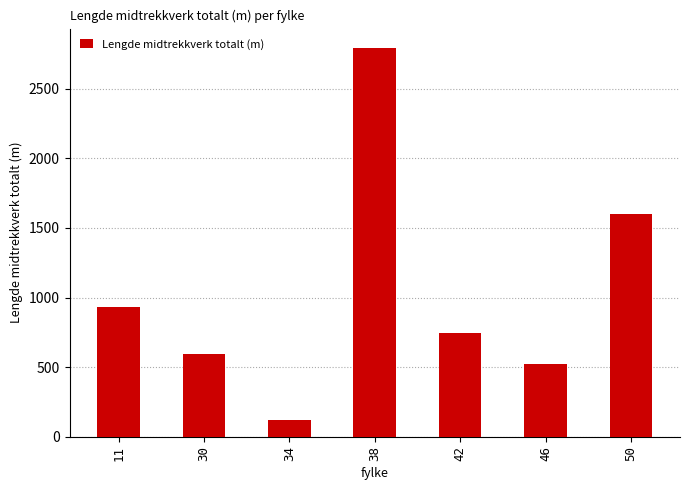

What is the sum of all values?

7295